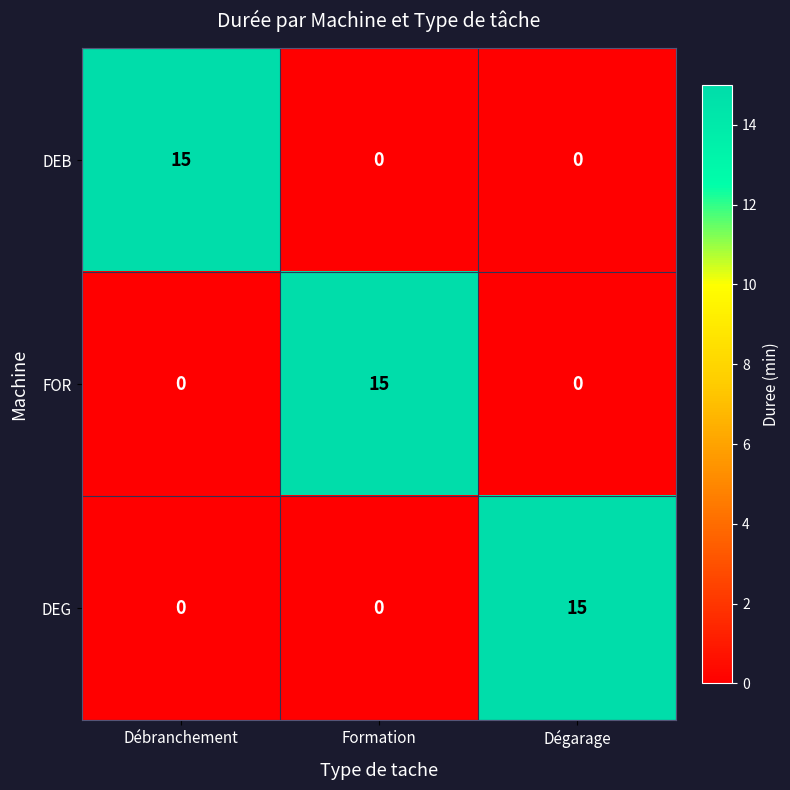

How many DEB values are between 0 and 15?

3